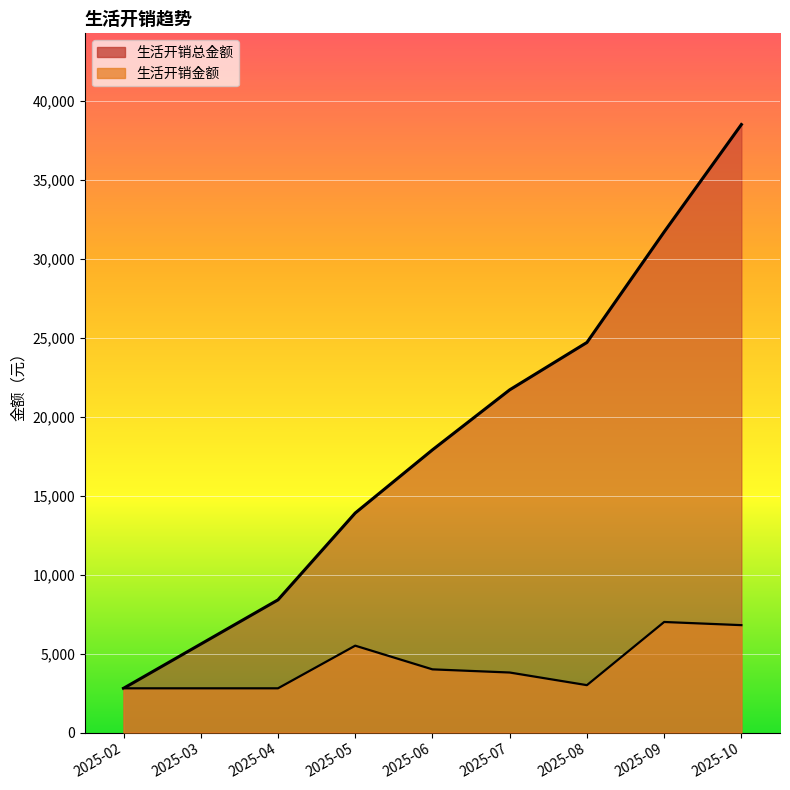

In 生活开销金额, how many points are higher than both neighbors (excluding endpoints)?

2